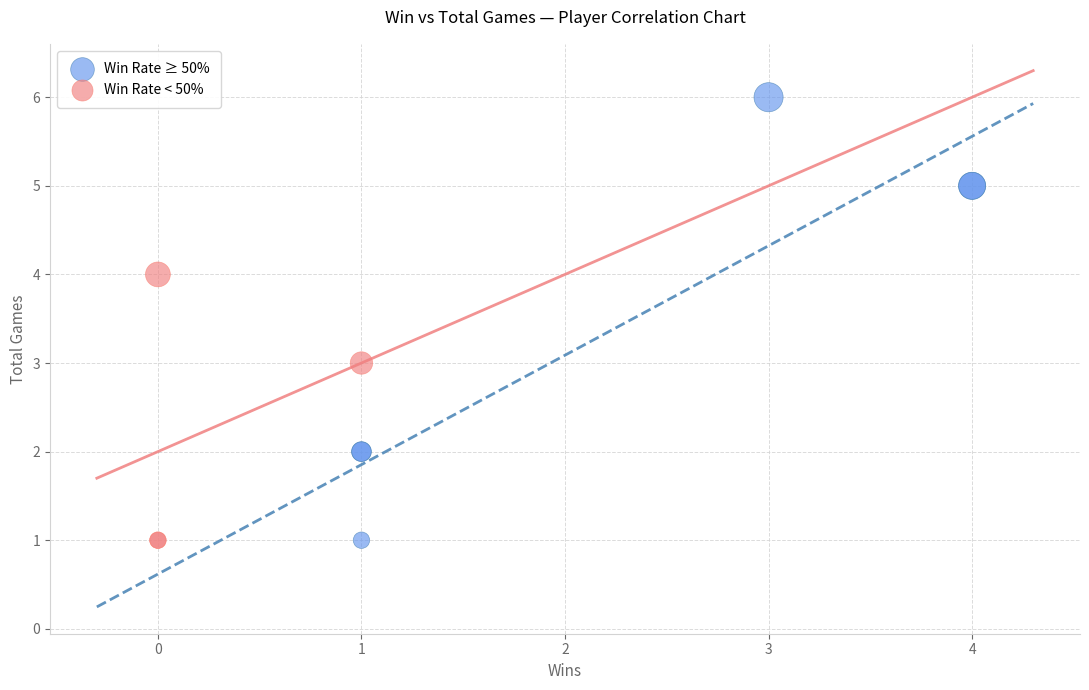

Which series has the largest Y range (max minus min)?

Win Rate ≥ 50%